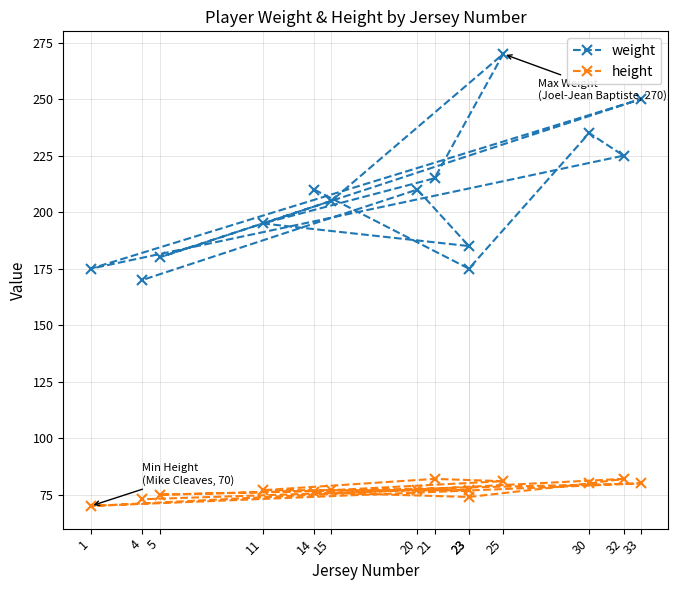

How many values in the weight series are below 210?

7